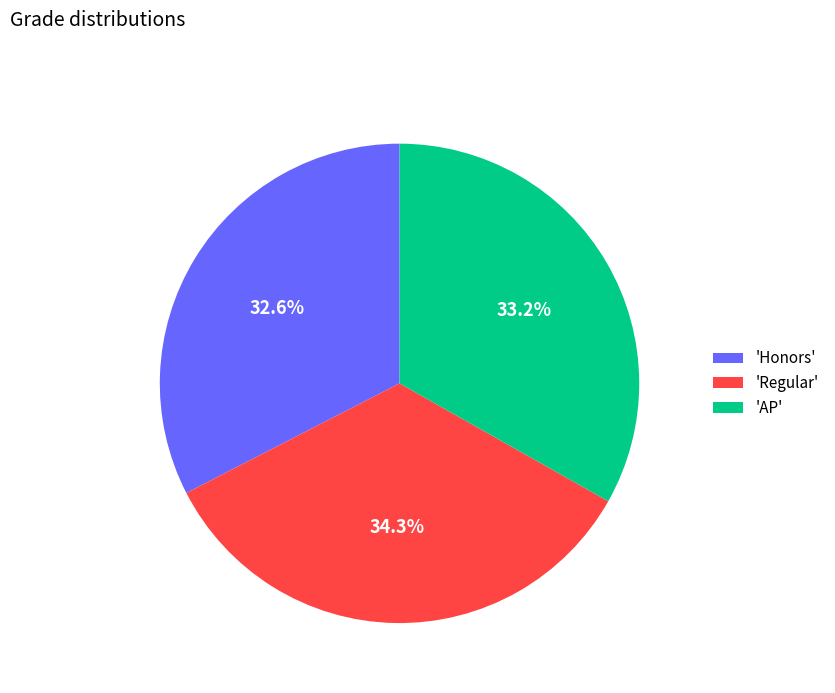

Is there a majority slice in this chart?

No